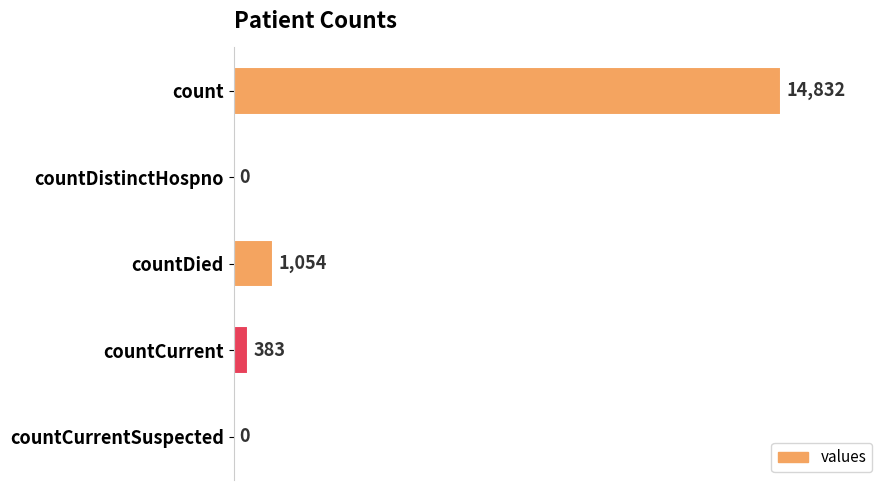

The chart shows a value of -7145 at countDistinctHospno. True or false?

False